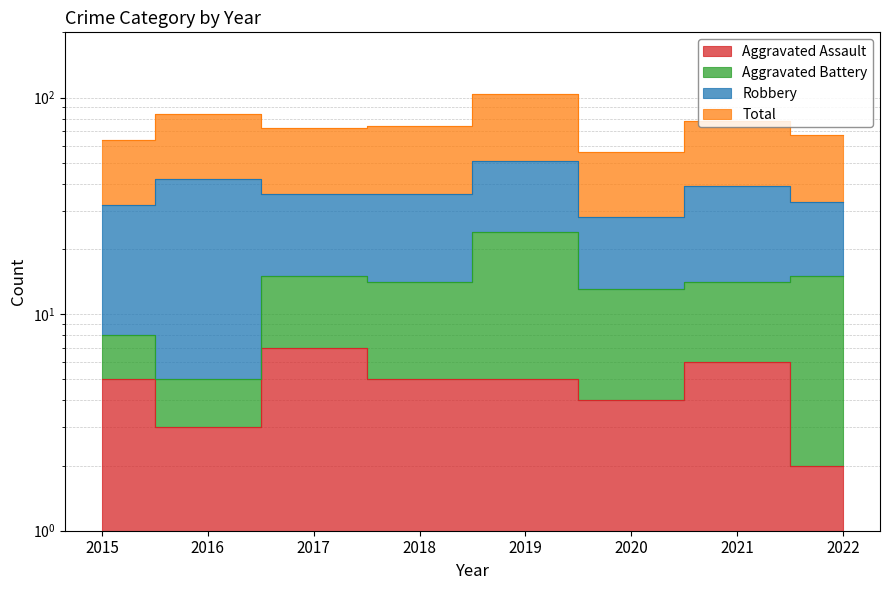

True or false: Total has a value of 45 at 2018.

False